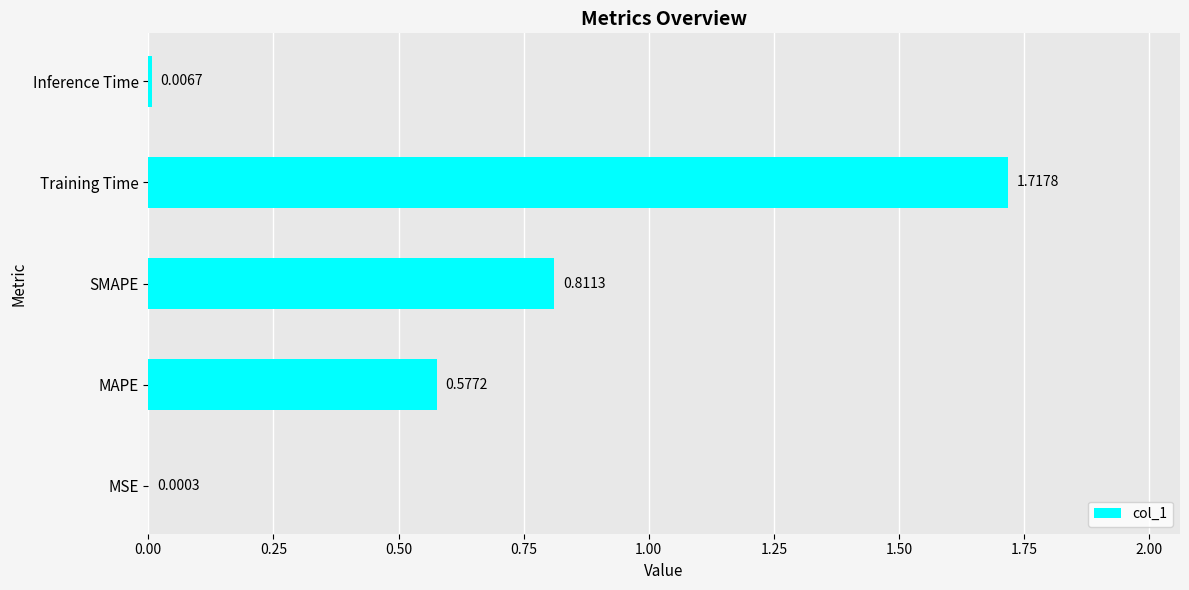

What is the sum of all values?

3.1